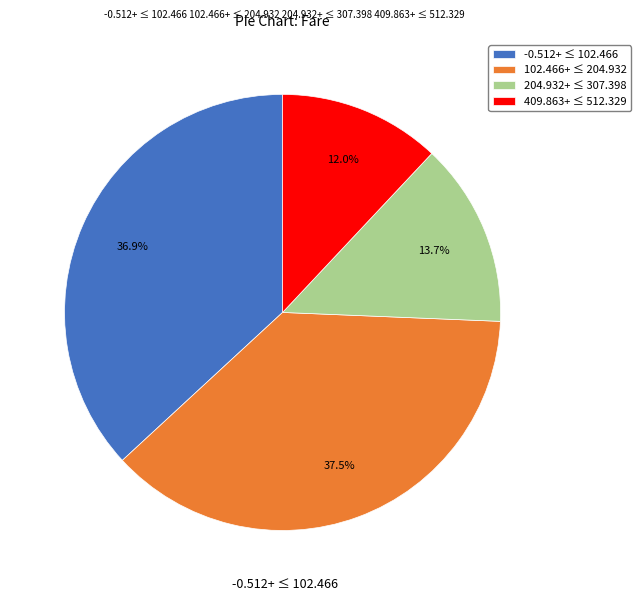

What is the ratio of the value at -0.512+ ≤ 102.466 to the value at 409.863+ ≤ 512.329?

3.1